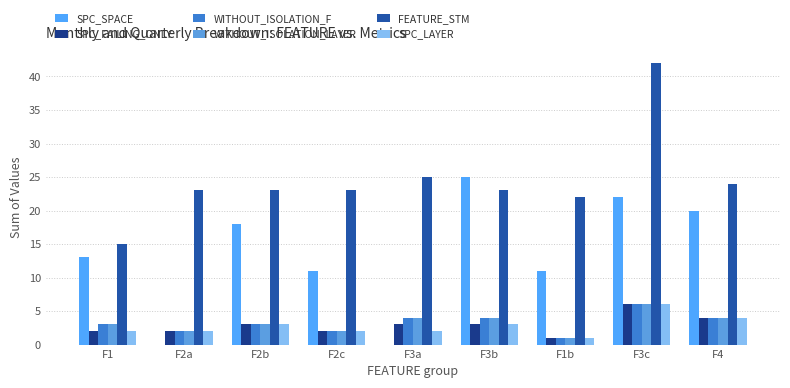

At how many categories does at least one series exceed 31?

1